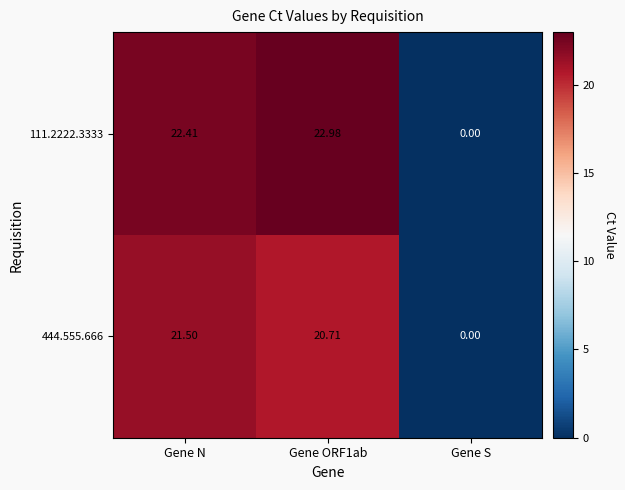

At which label does 444.555.666 reach its peak?

Gene N